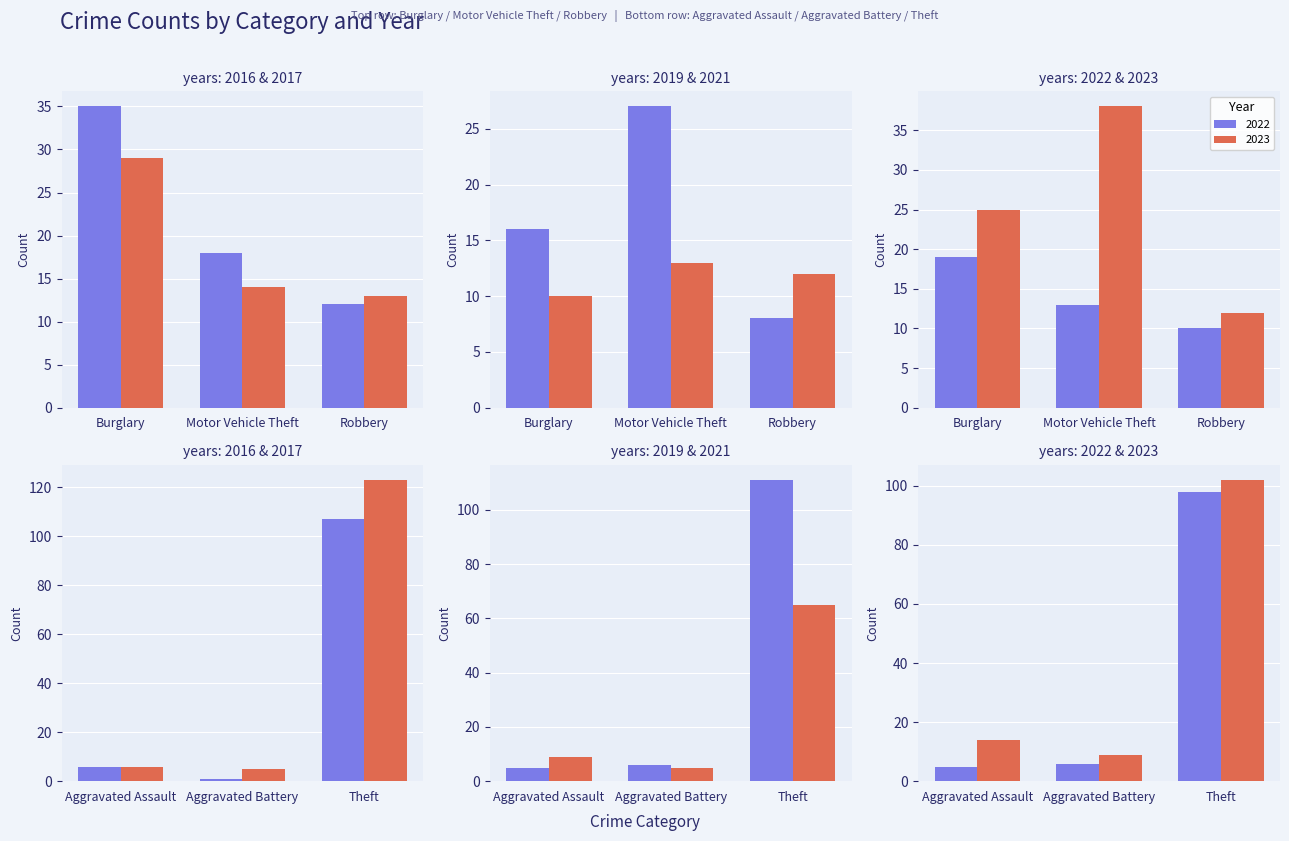

The value of 2017 at Motor Vehicle Theft is 14. True or false?

True